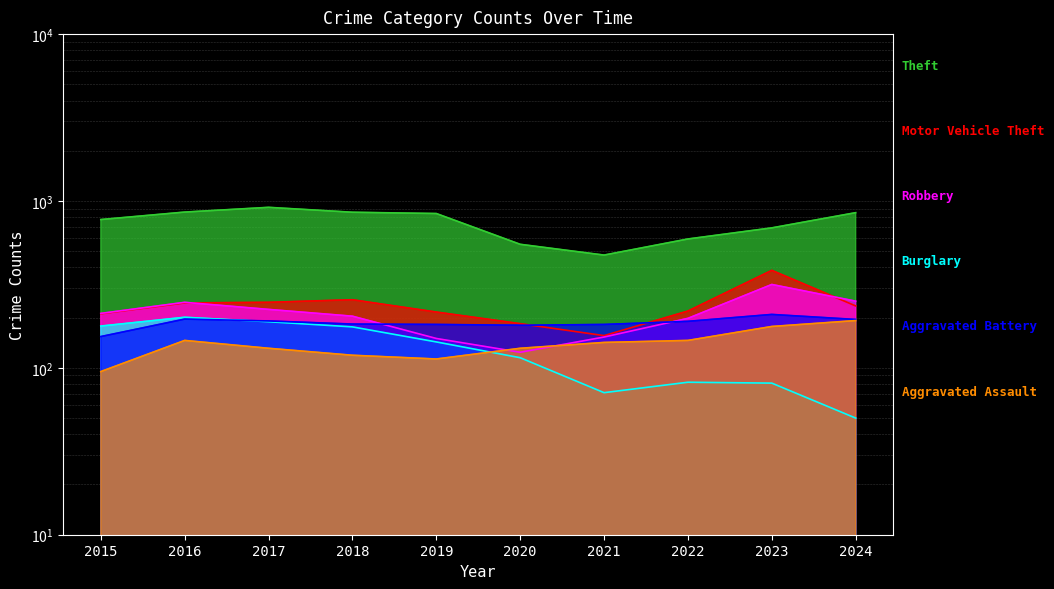

At how many categories does at least one series exceed 909?

1